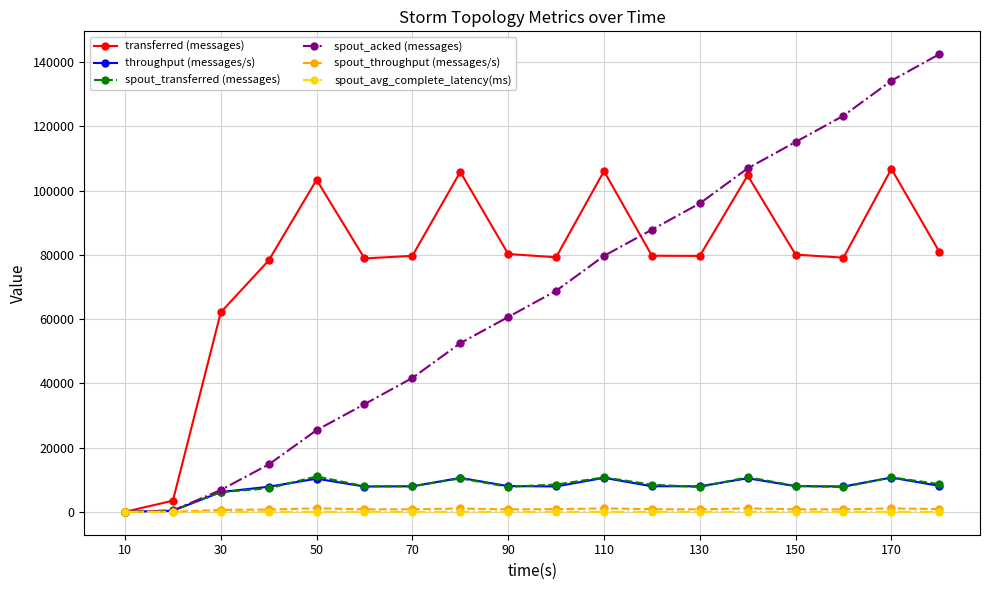

What is the sum of all throughput (messages/s) values?

138540.0